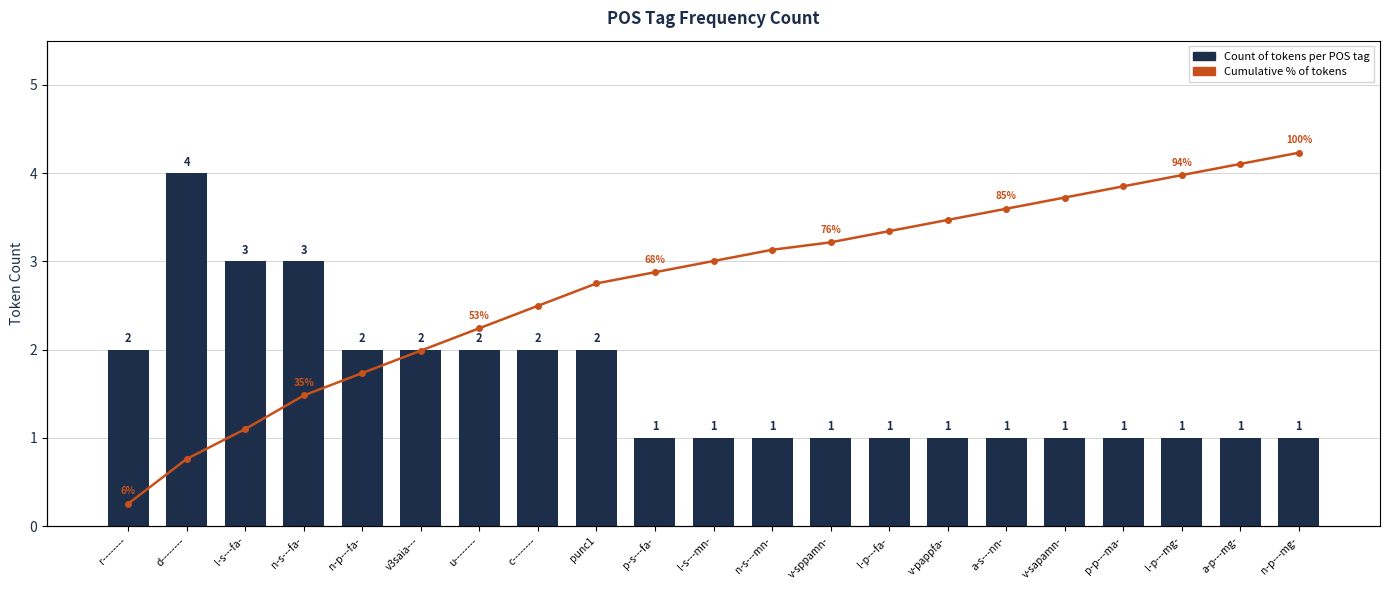

What is the total value across all series at n-s---fa-?

38